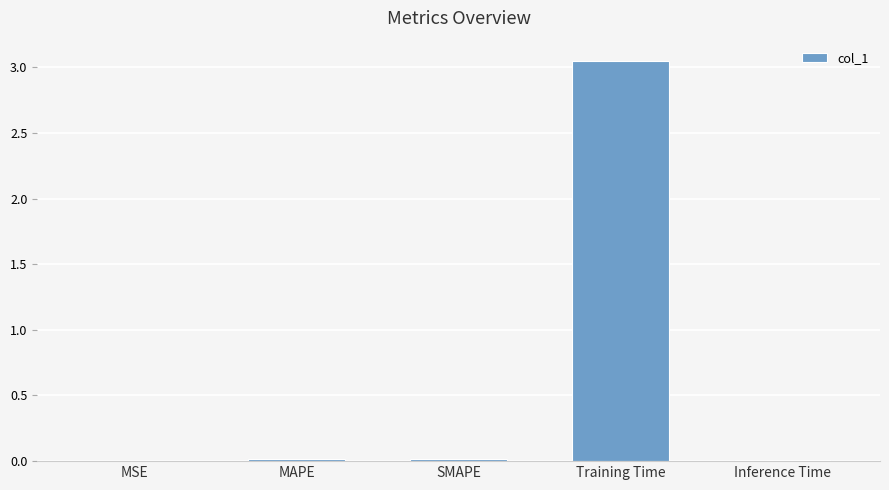

Which has a higher value, MAPE or Training Time?

Training Time